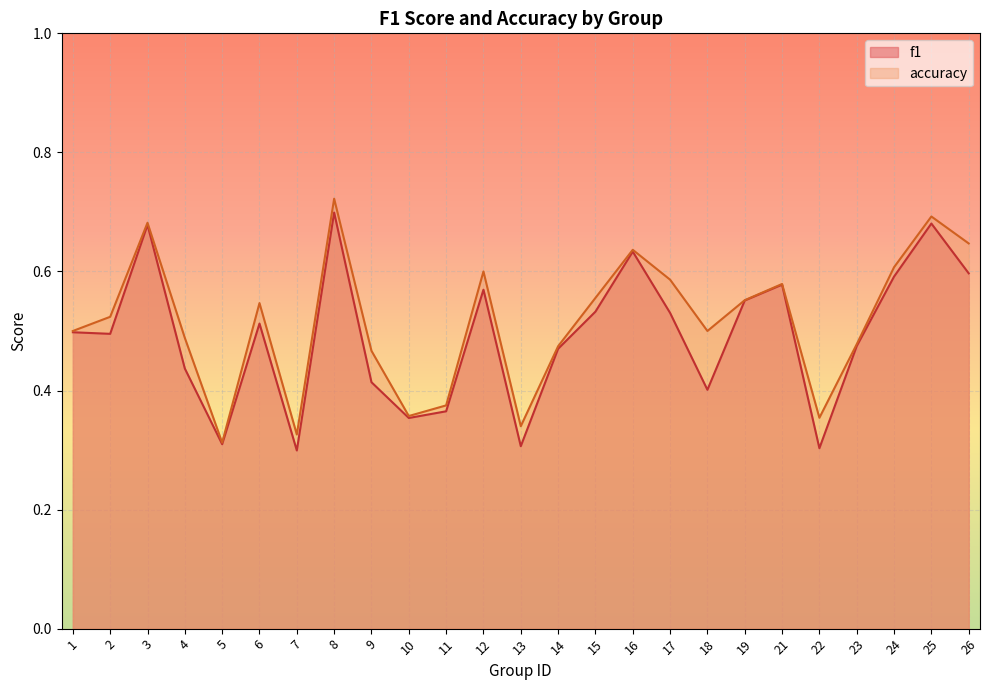

Is it true that f1 equals 0.3 at 19?

False